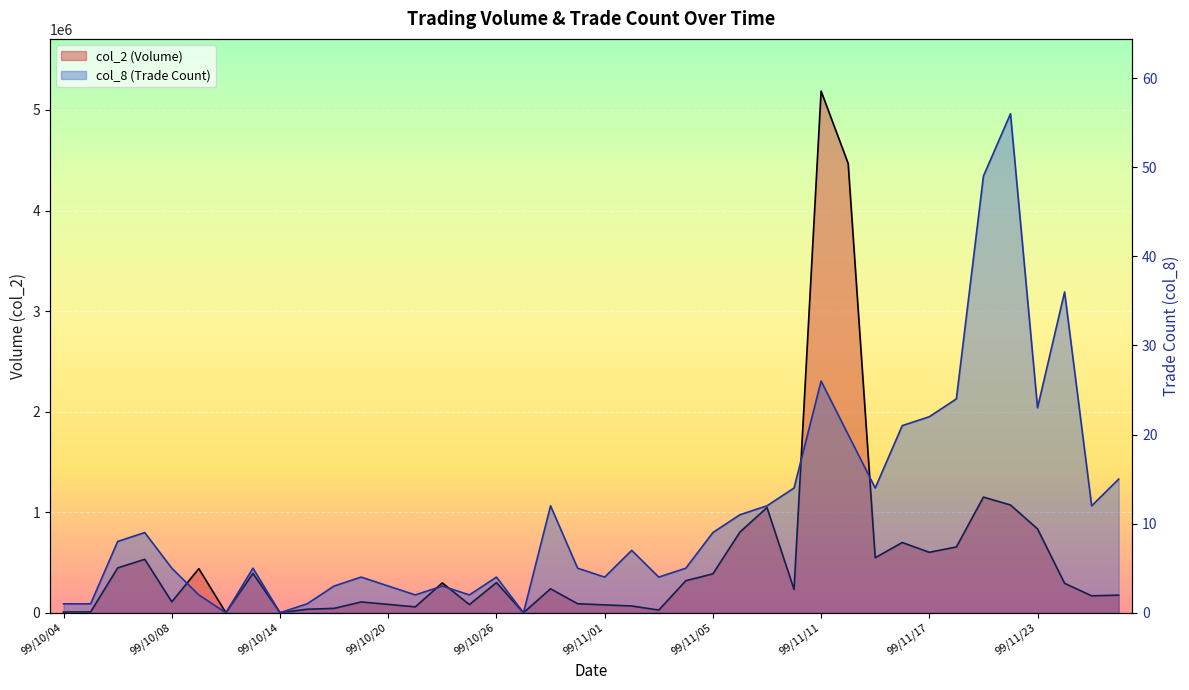

At which category is the sum across all series the highest?

99/11/11